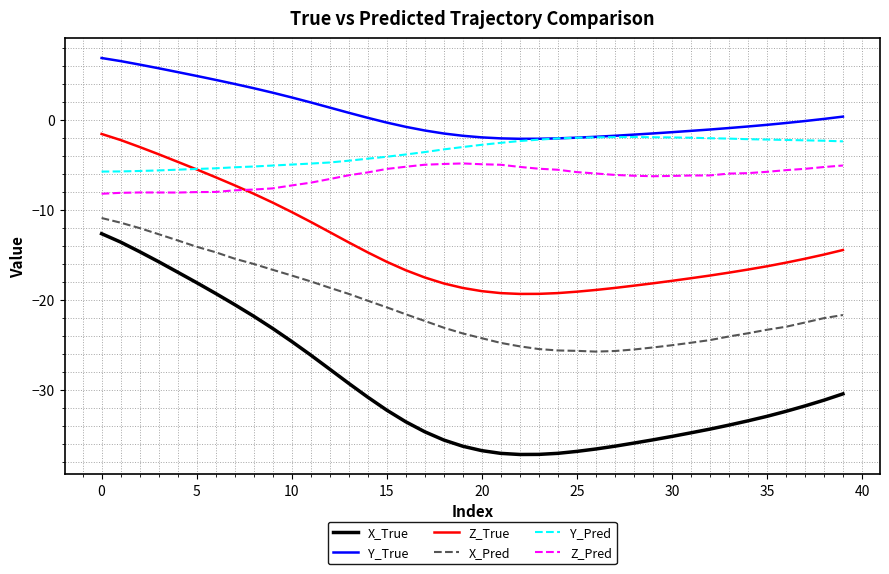

What is the sum of all Z_Pred values?

-252.3